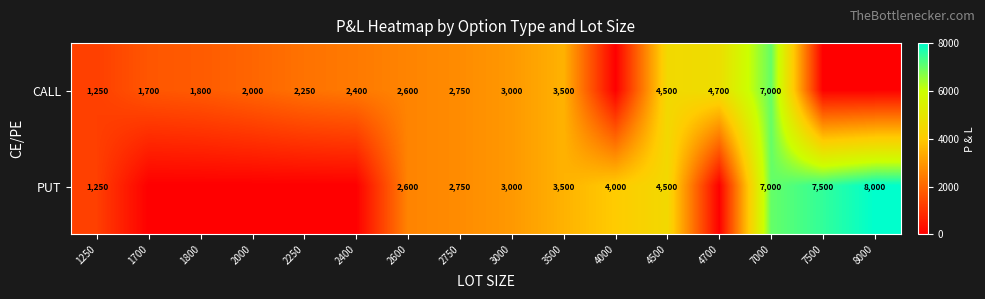

Is the value of PUT at 7000 greater than the value of CALL at 2400?

Yes